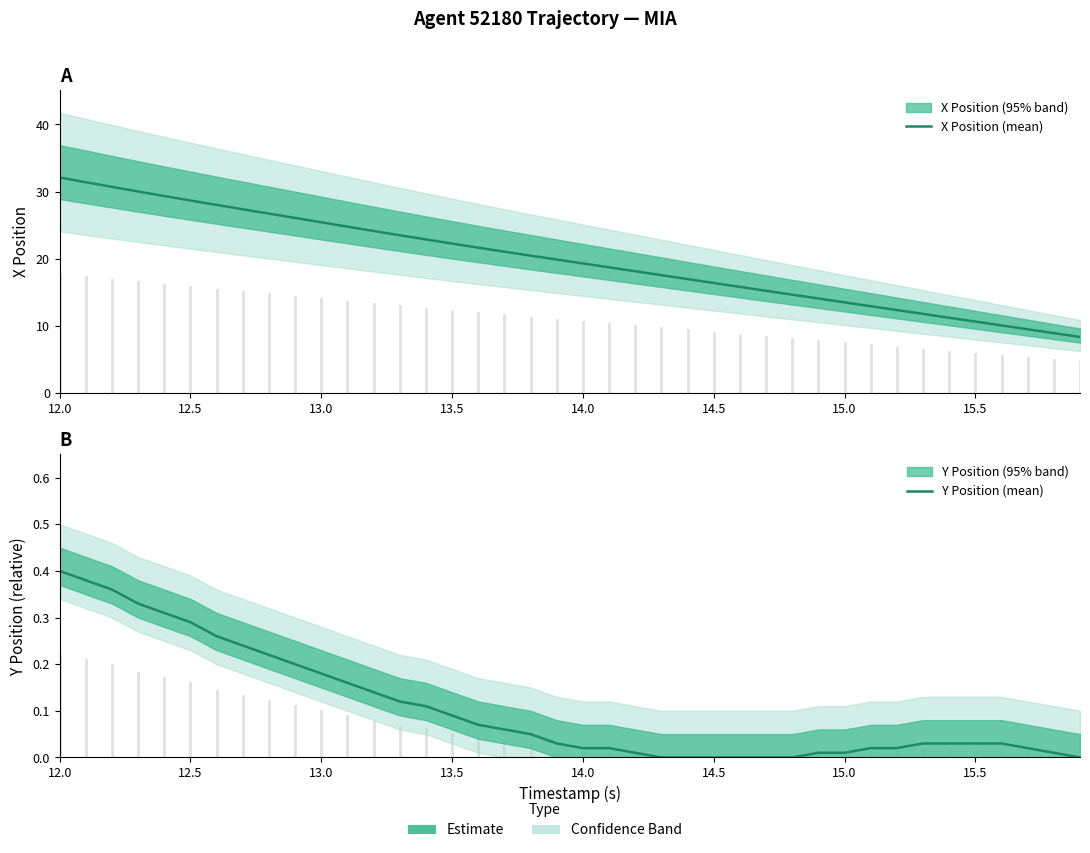

At which category does the chart reach its peak across all series?

12.0